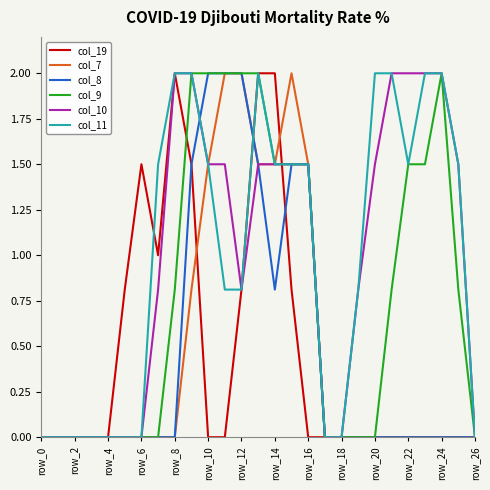

What is the difference between the maximum and minimum values in the col_19 series?

2.0